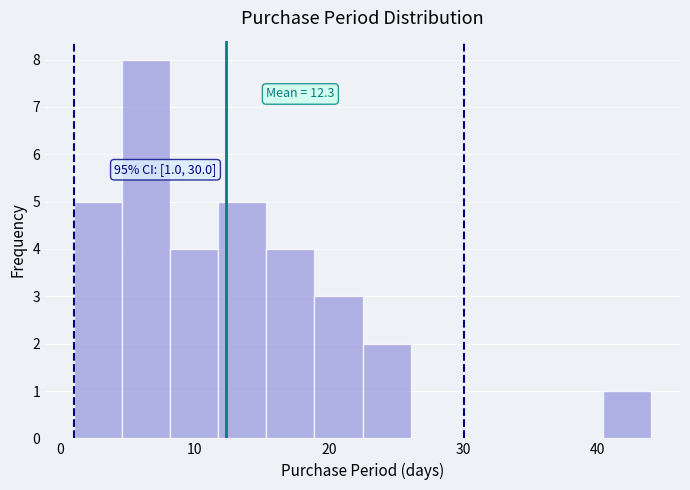

Around what value on the x-axis is the tallest bar? Give the approximate position of its centre, as read against the axis.

6